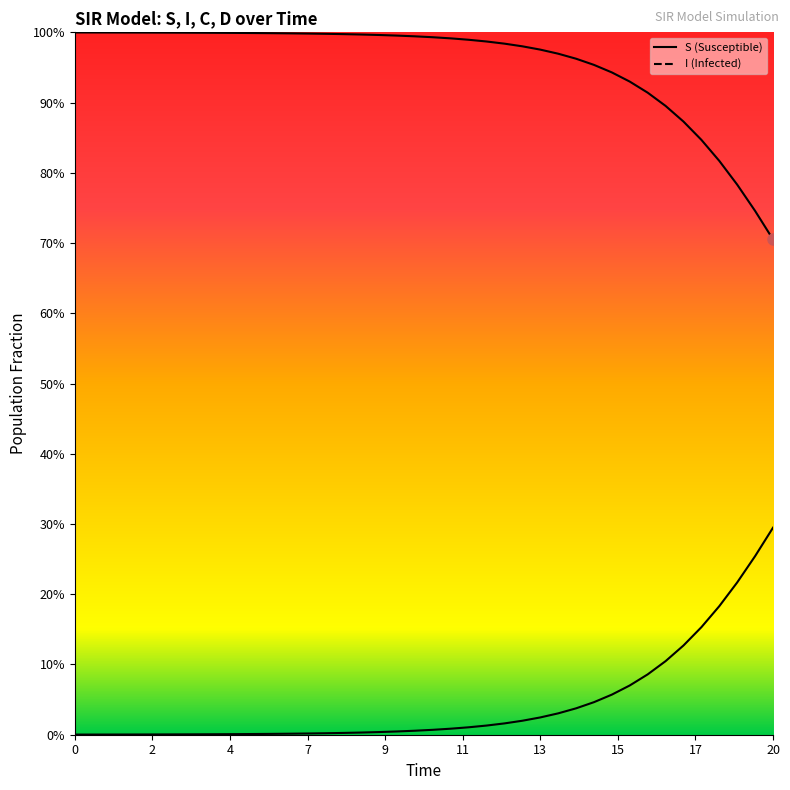

Is this an area chart (filled region under the line)?

No